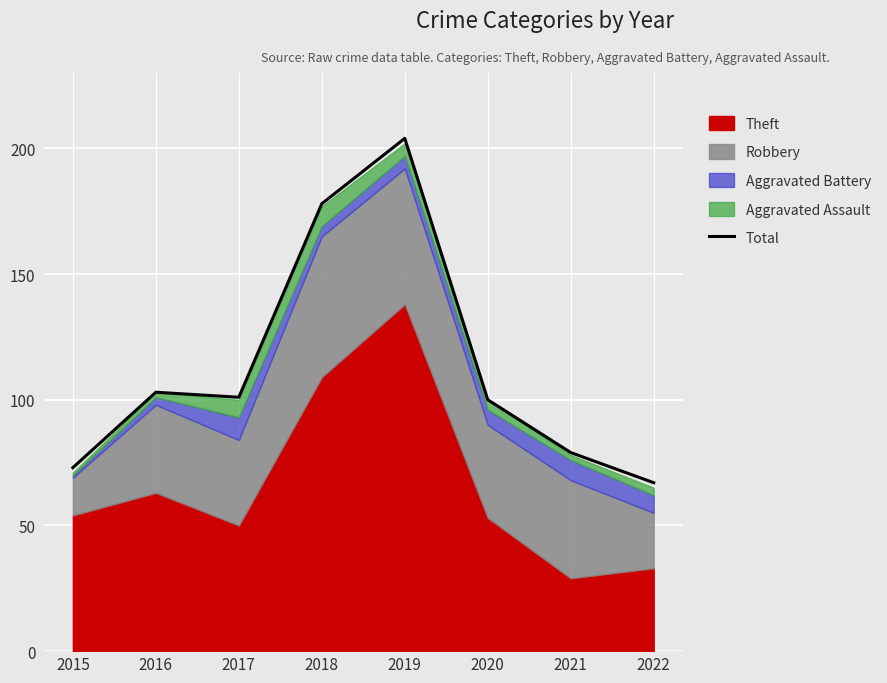

Where is the first local minimum?

2017